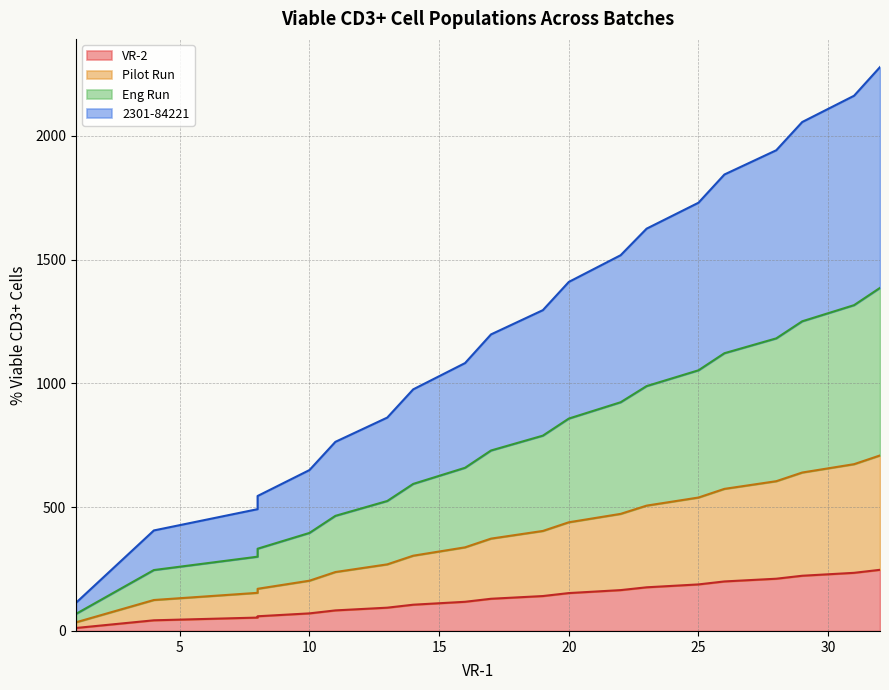

At how many categories does at least one series exceed 1705?

6